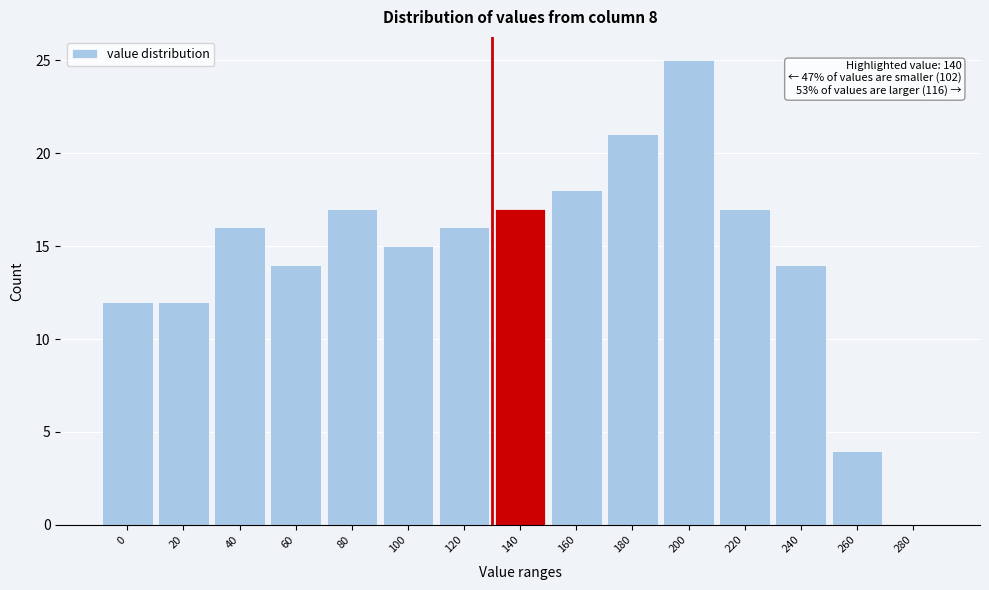

Reading right to left, what are all the values shown in this chart?

280=0	260=4	240=14	220=17	200=25	180=21	160=18	140=17	120=16	100=15	80=17	60=14	40=16	20=12	0=12